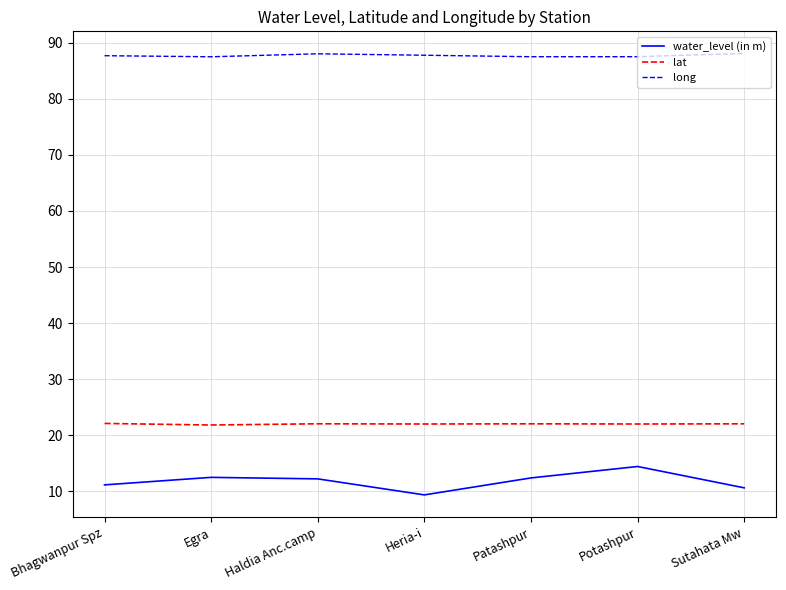

Does the chart have visible grid lines?

Yes